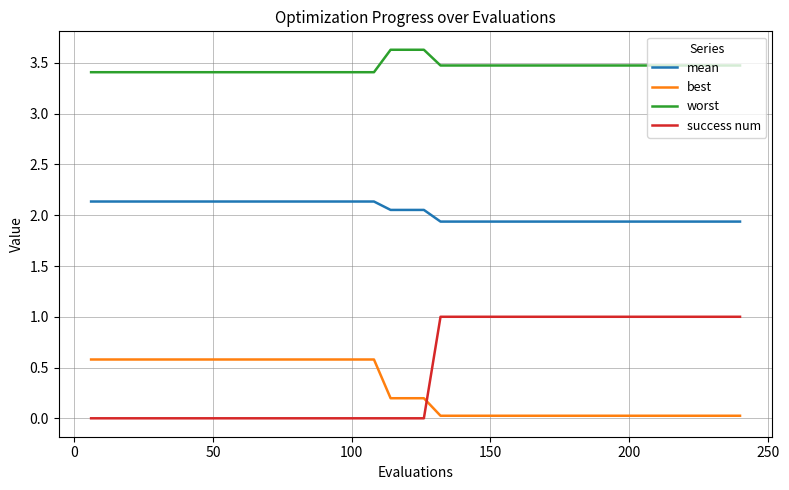

What is the difference between the maximum and minimum values in the best series?

0.6